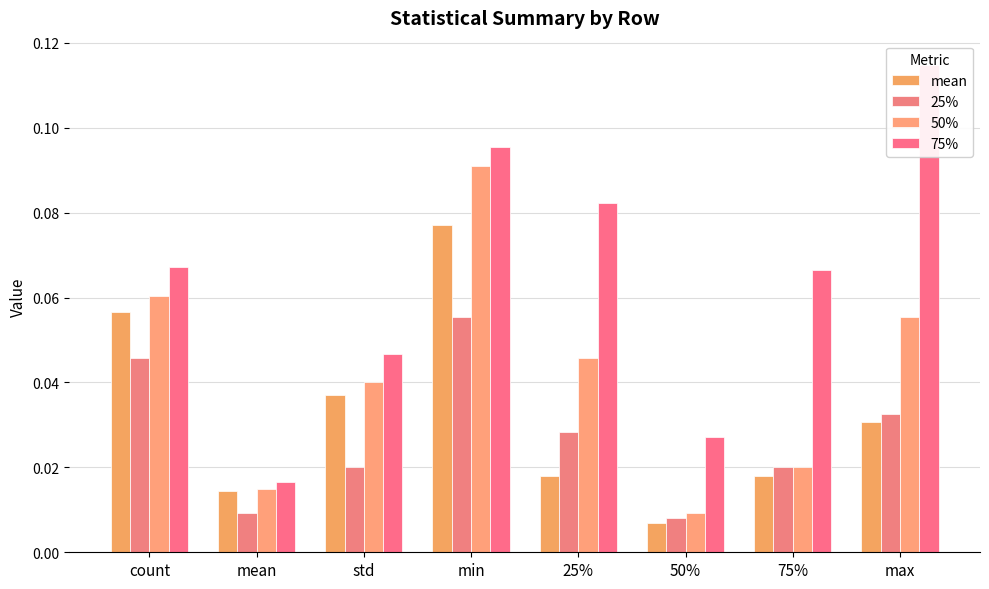

Reading right to left, transcribe all the data shown in this chart.

mean: 0.0	0.0	0.0	0.0	0.1	0.0	0.0	0.1
25%: 0.0	0.0	0.0	0.0	0.1	0.0	0.0	0.0
50%: 0.1	0.0	0.0	0.0	0.1	0.0	0.0	0.1
75%: 0.1	0.1	0.0	0.1	0.1	0.0	0.0	0.1